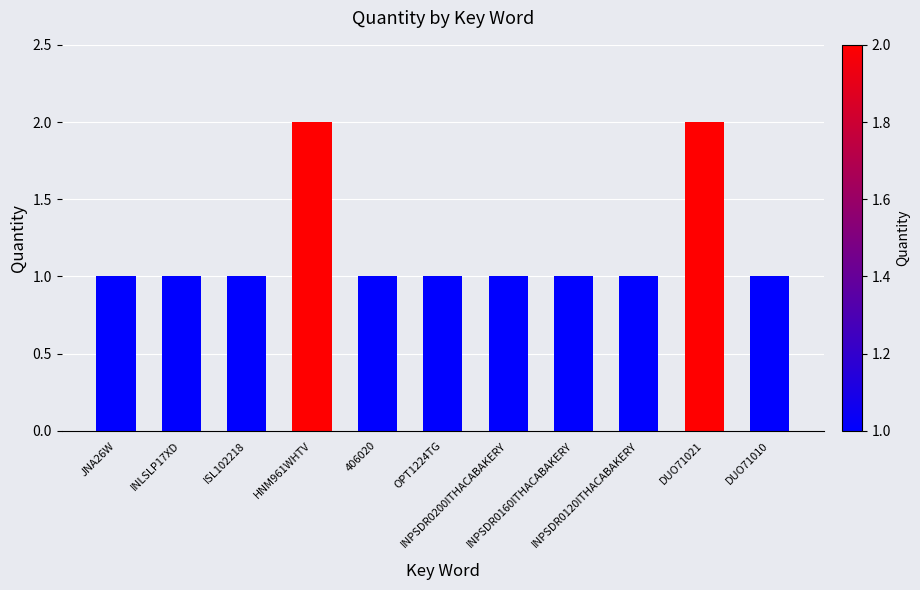

Count the values in the range 1 to 2.

11